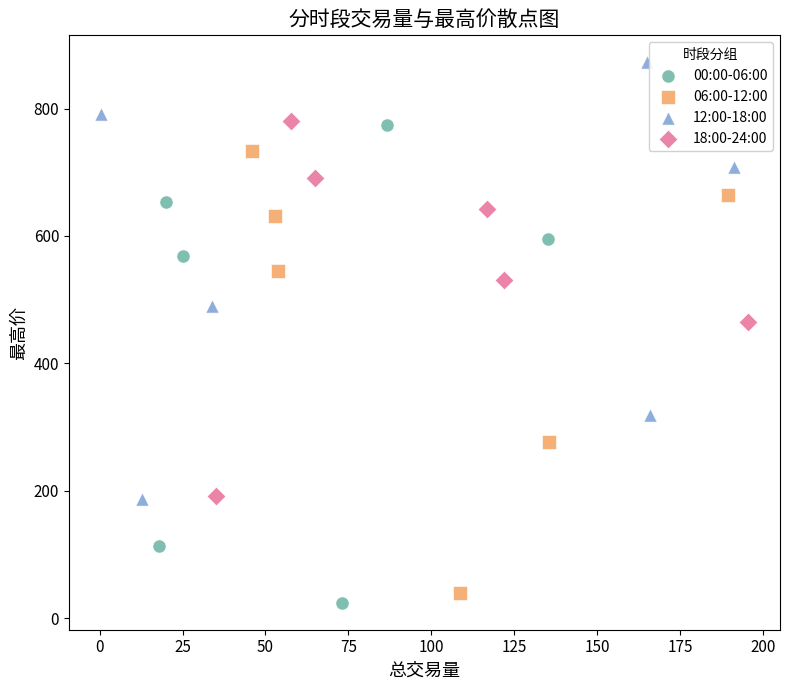

Which series contains the highest Y value?

12:00-18:00